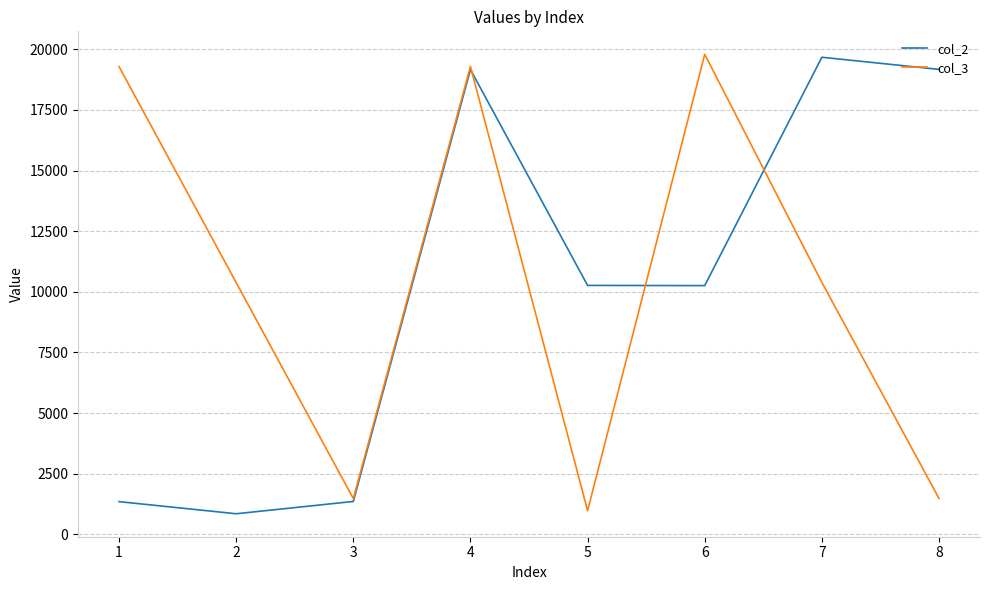

Between 2 and 8, which series saw the biggest shift?

col_2